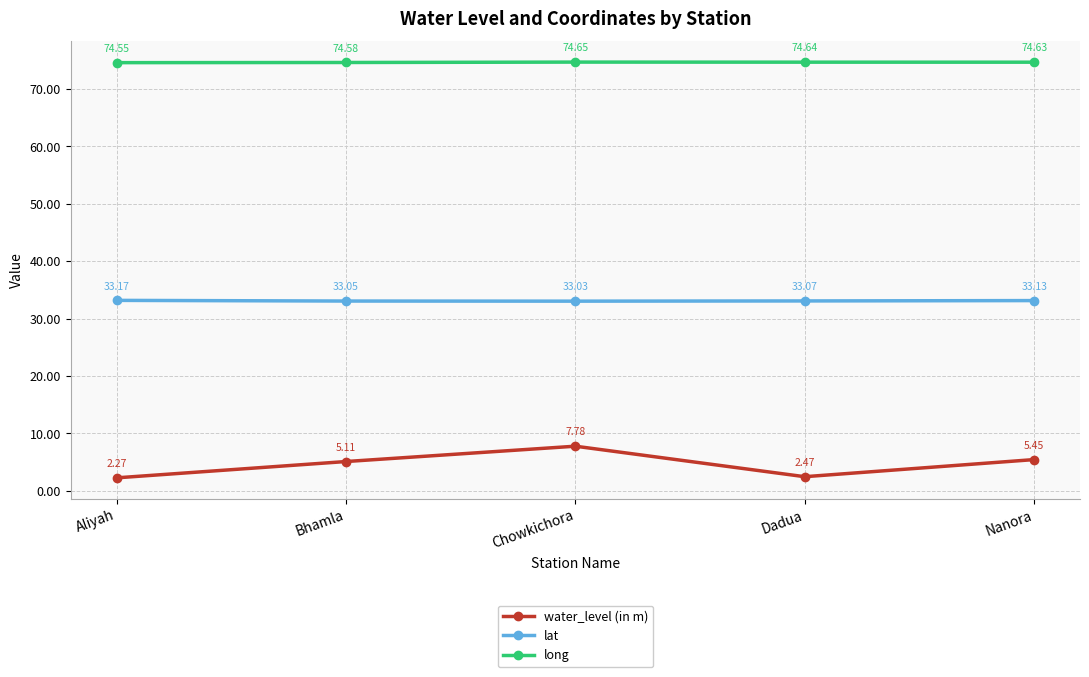

True or false: long and lat intersect in this chart.

False